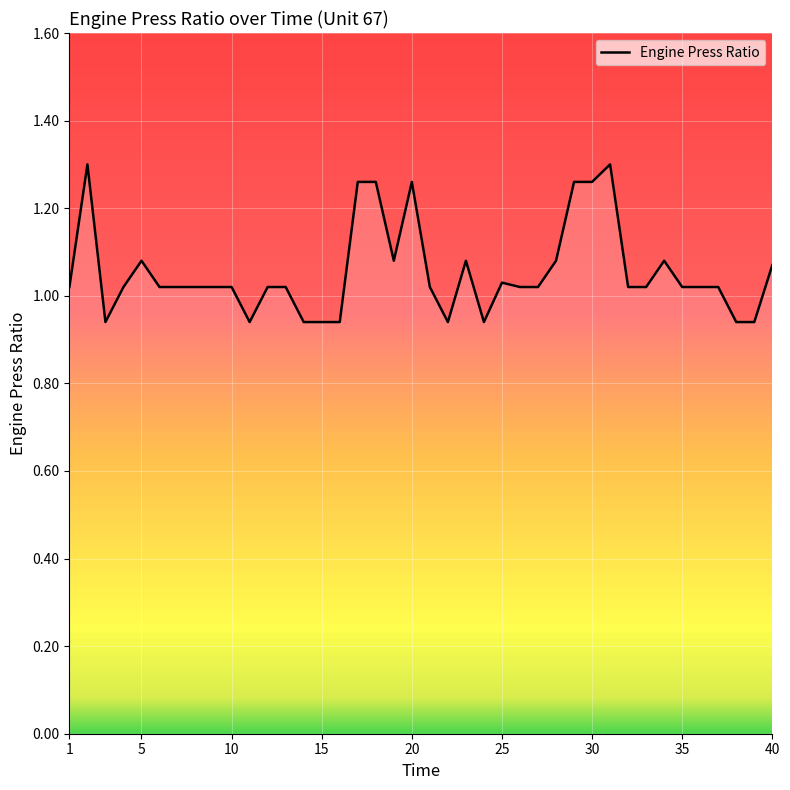

What is the difference between the maximum and minimum values?

0.4